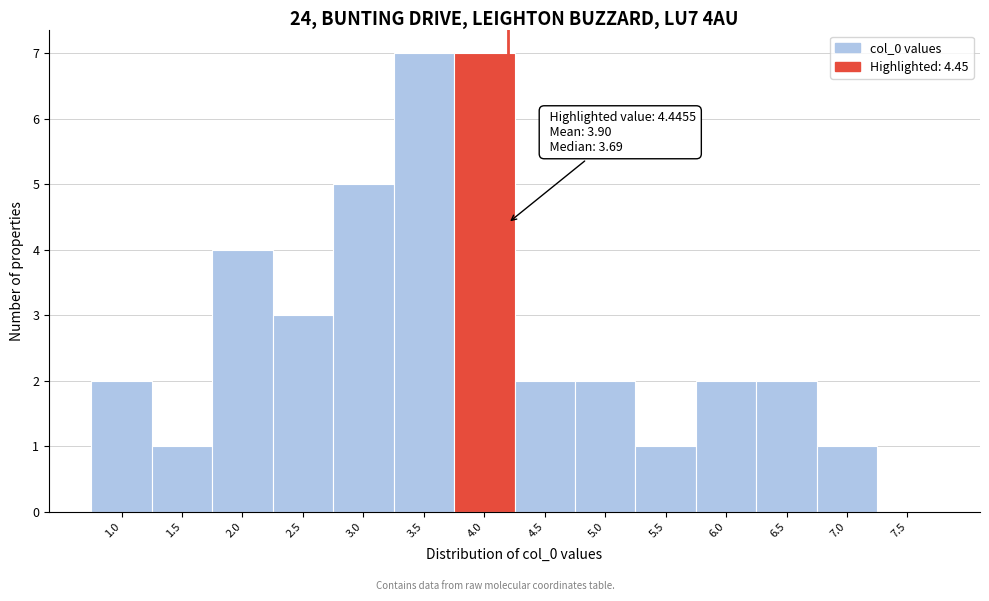

Reading left to right, list all the values displayed in this chart.

1.0=2	1.5=1	2.0=4	2.5=3	3.0=5	3.5=7	4.0=7	4.5=2	5.0=2	5.5=1	6.0=2	6.5=2	7.0=1	7.5=0